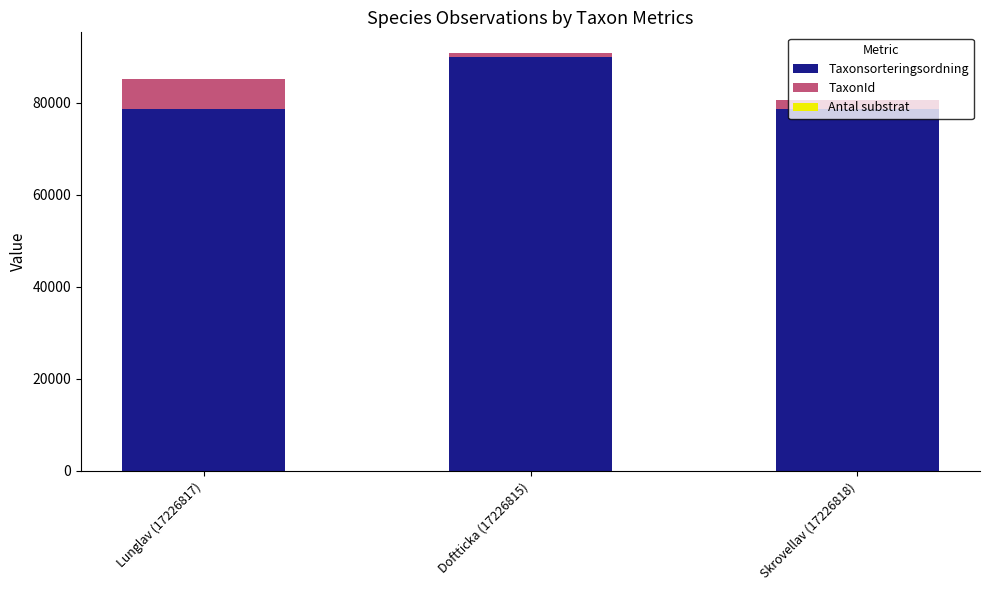

At which label does Taxonsorteringsordning reach its peak?

Doftticka (17226815)